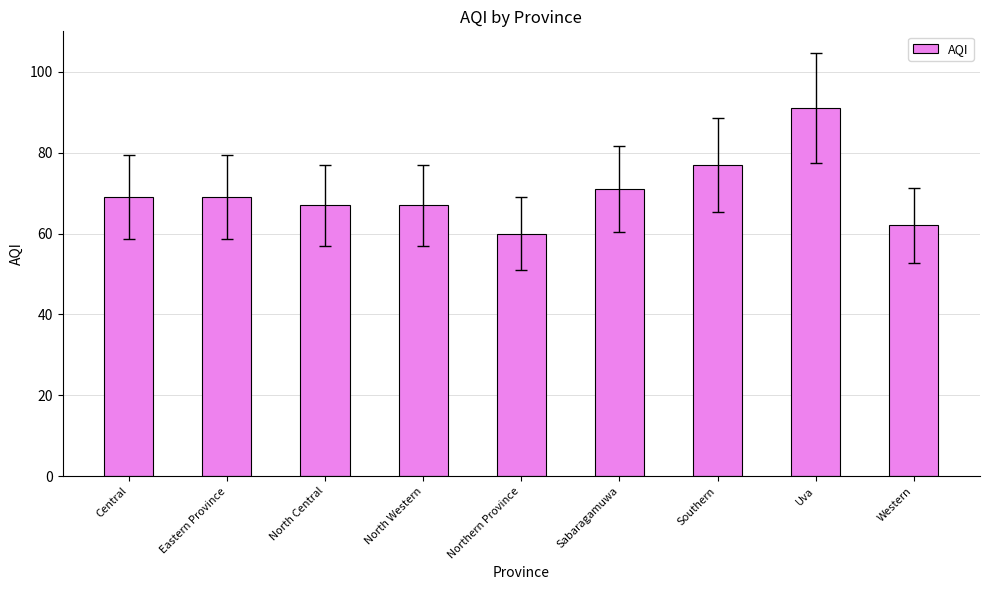

Reading left to right, list all the values displayed in this chart.

Central=69	Eastern Province=69	North Central=67	North Western=67	Northern Province=60	Sabaragamuwa=71	Southern=77	Uva=91	Western=62